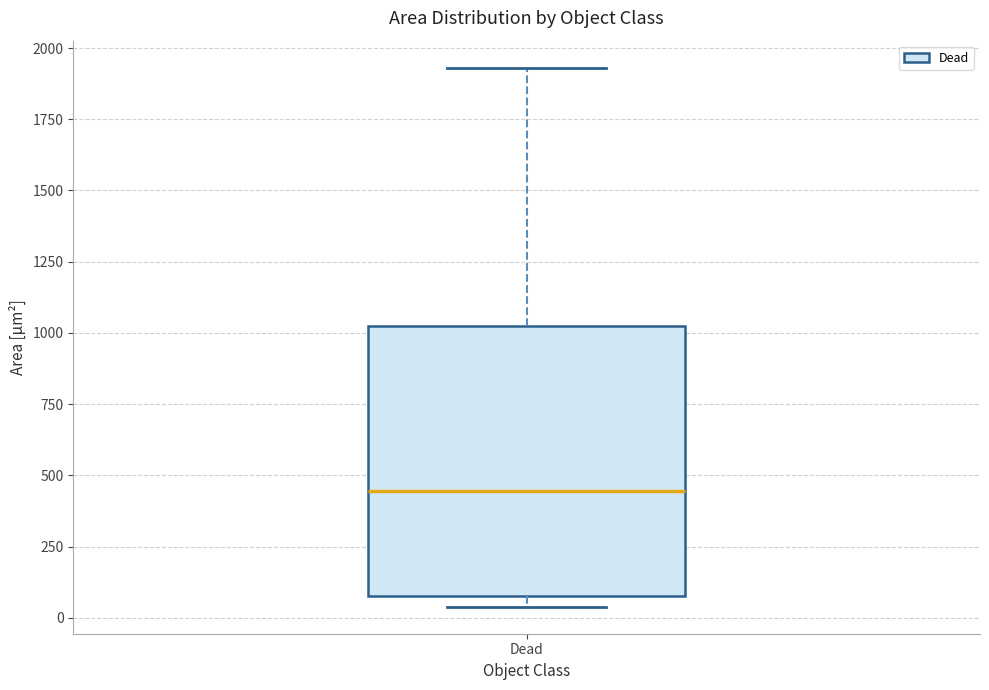

Transcribe this box plot: give where the median line is, the range the box spans, and where the two whiskers end, as read against the y-axis. The values are not printed on the chart, so give them approximately, as read against the axis.

median 450, box 100 to 1000, whiskers 50 to 1950